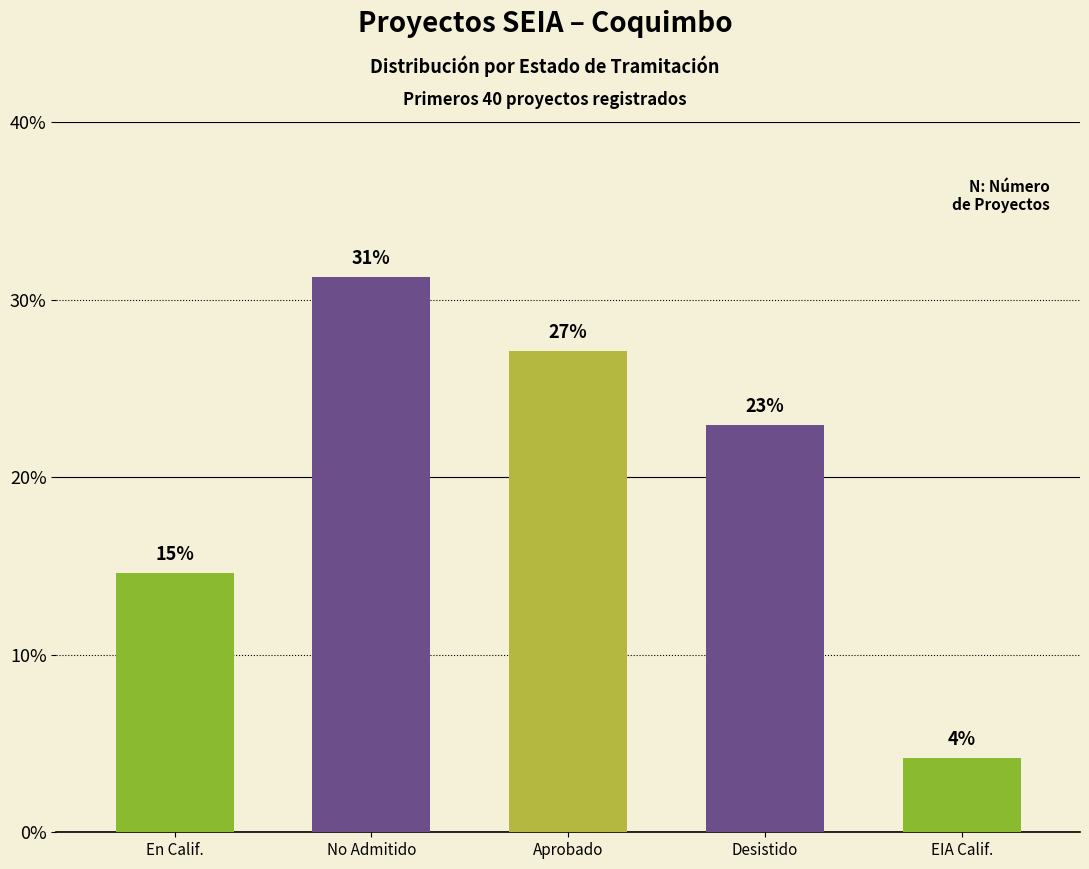

Does the chart contain any negative values?

No